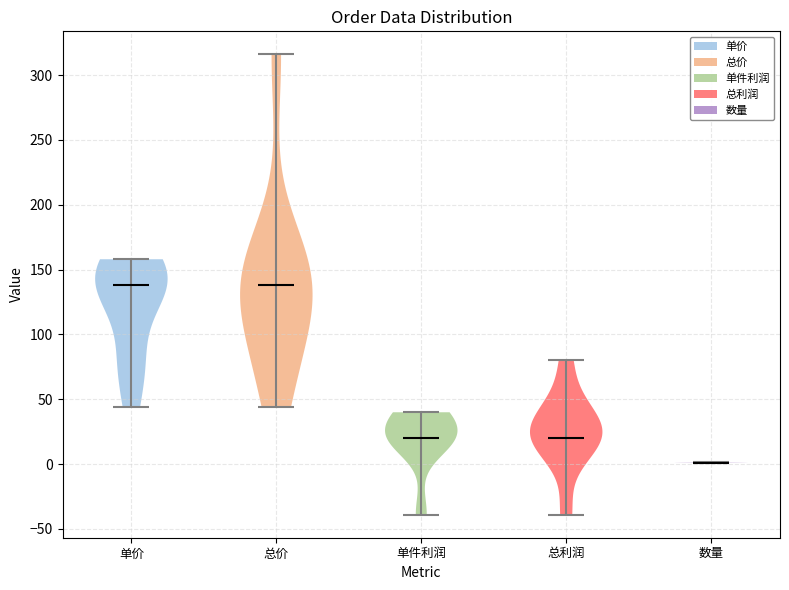

What is the lowest point the violin for 单件利润 reaches on the y-axis? The values are not printed on the chart, so give them approximately, as read against the axis.

-40